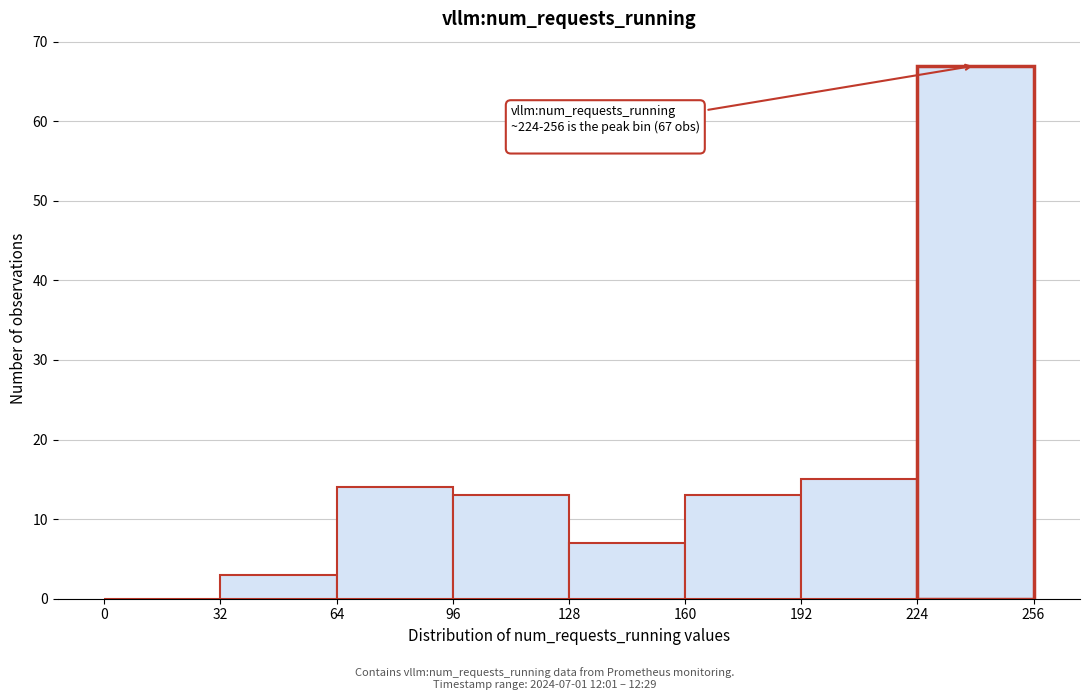

Over which range of the x-axis is the bar tallest?

224 to 256